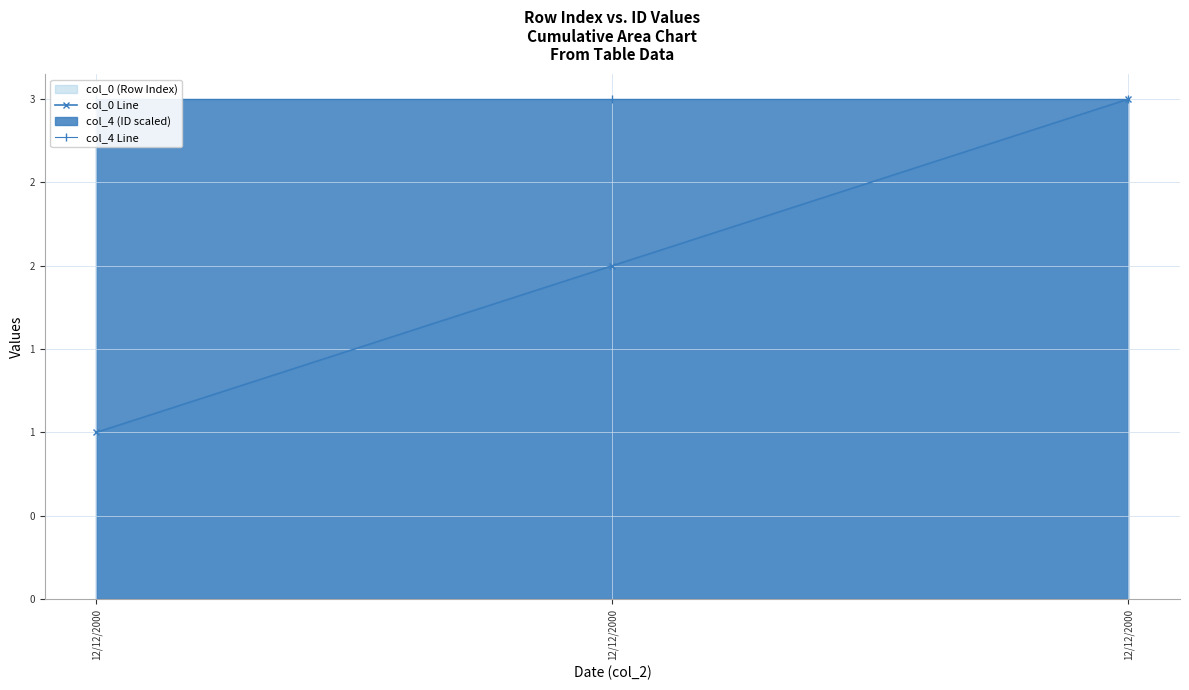

Between 12/12/2000 and 12/12/2000, which is larger?

12/12/2000